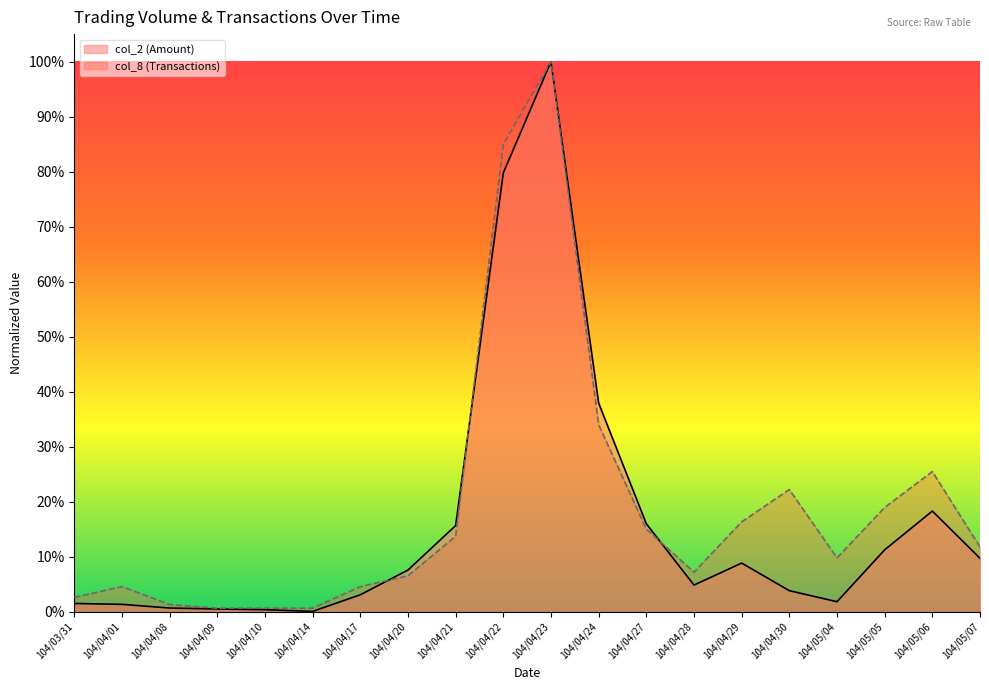

How many lines are shown in the chart?

2